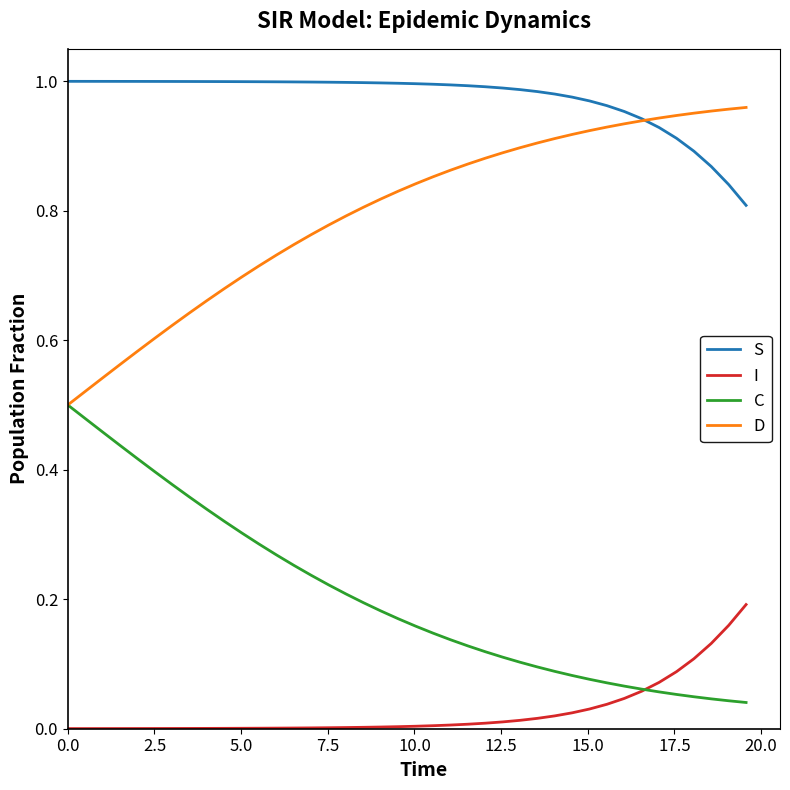

True or false: D and I intersect in this chart.

False